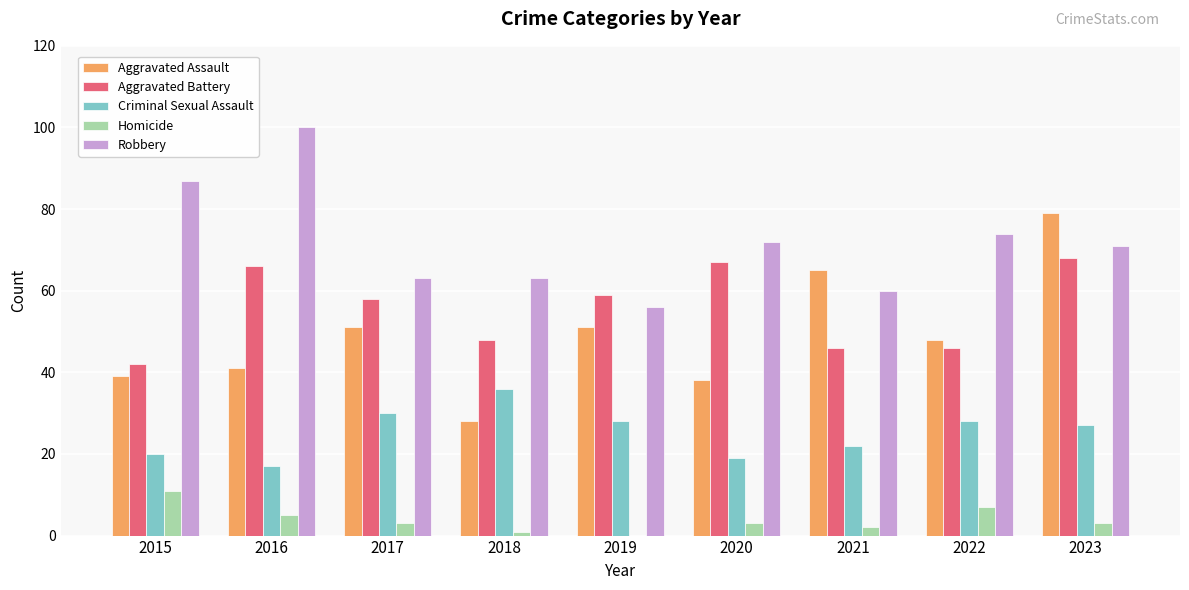

What value does the Aggravated Assault series have at 2023, to the nearest 5?

80